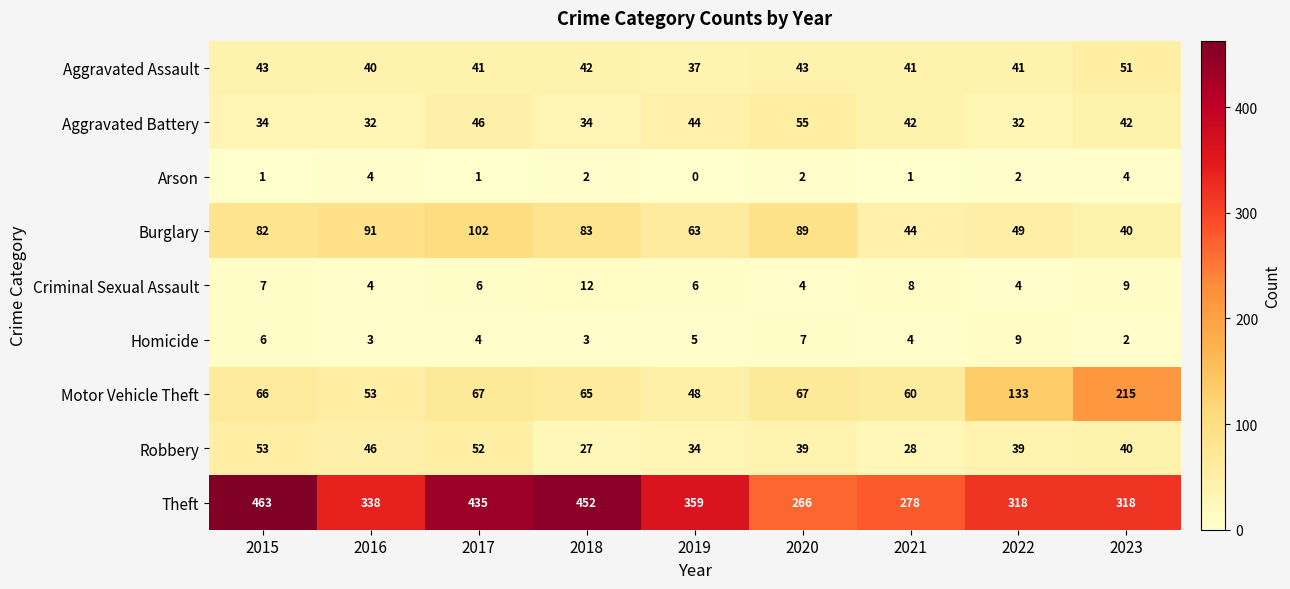

At which label does Motor Vehicle Theft reach its peak?

2023